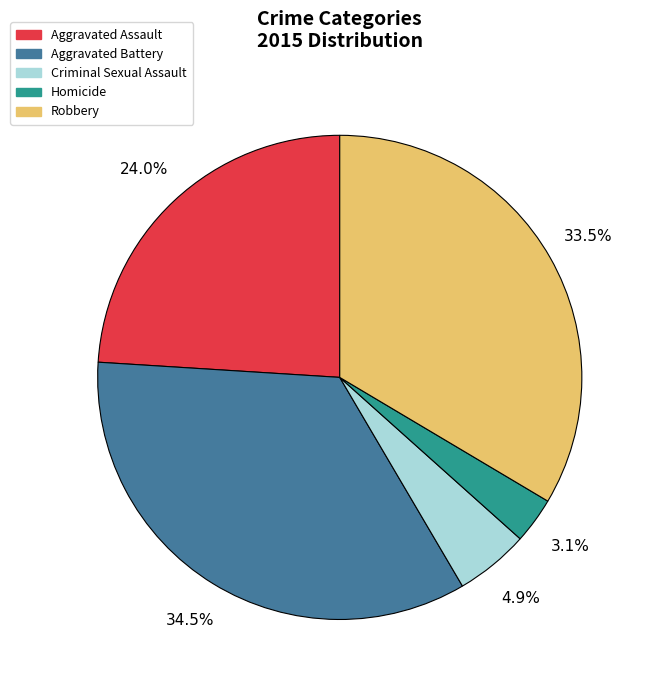

How many segments does this pie chart have?

5